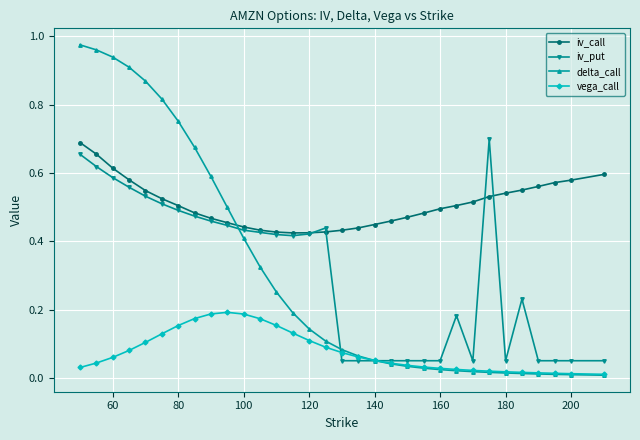

True or false: vega_call and iv_call cross at least once.

False